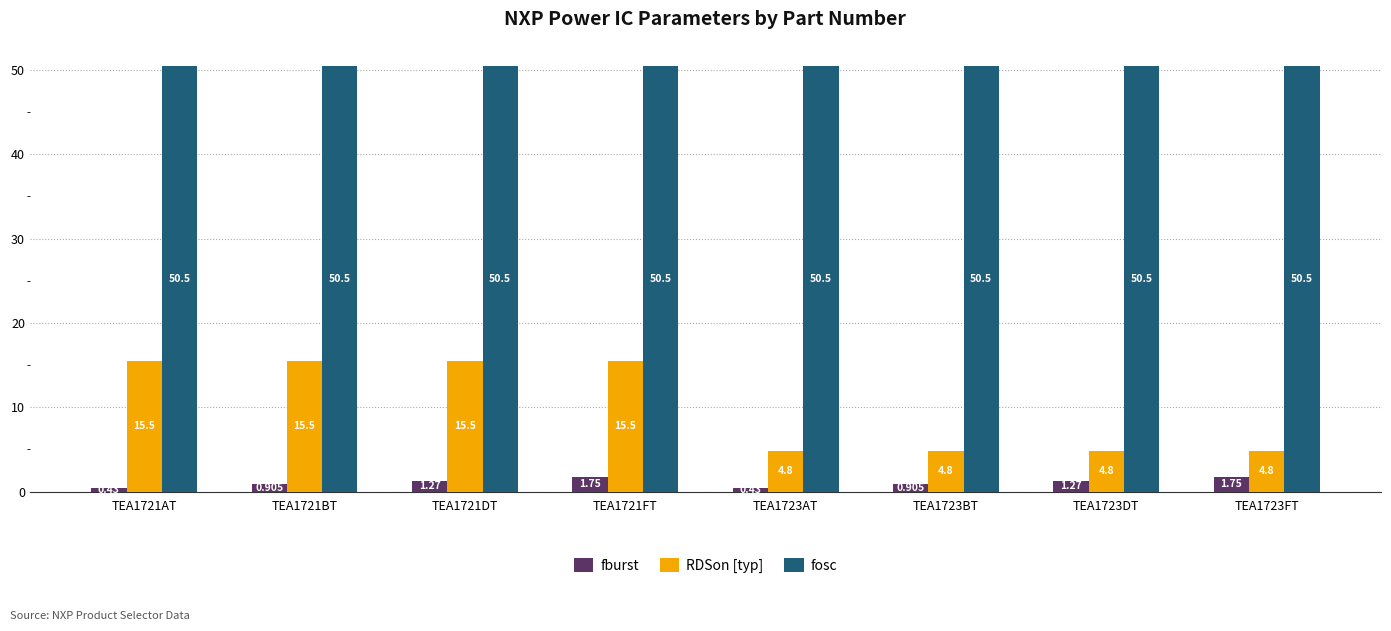

Does the chart contain any negative values?

No